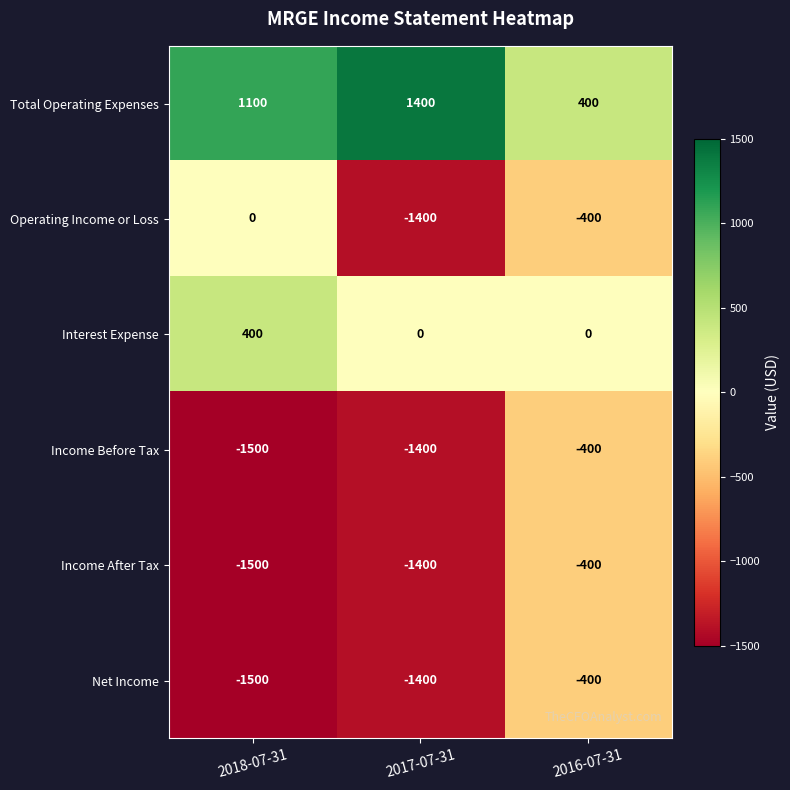

What is the total value across all series at 2017-07-31?

-4200